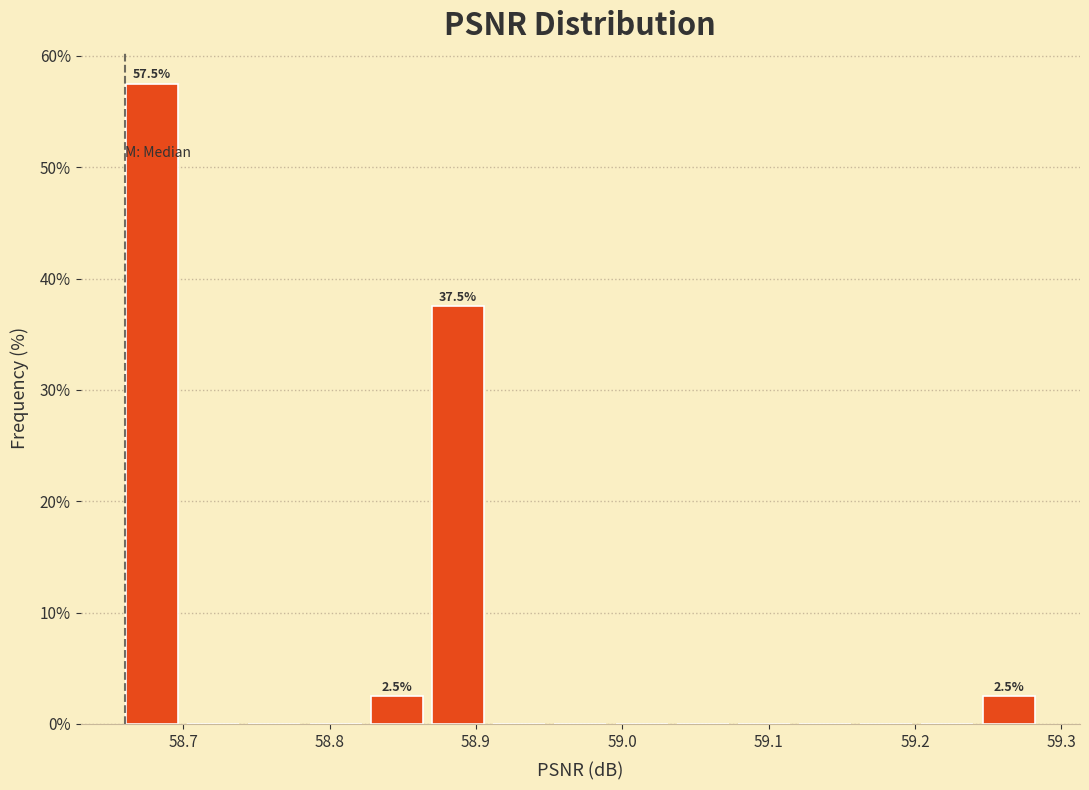

Which range on the x-axis has the tallest bar?

58.66 to 58.70